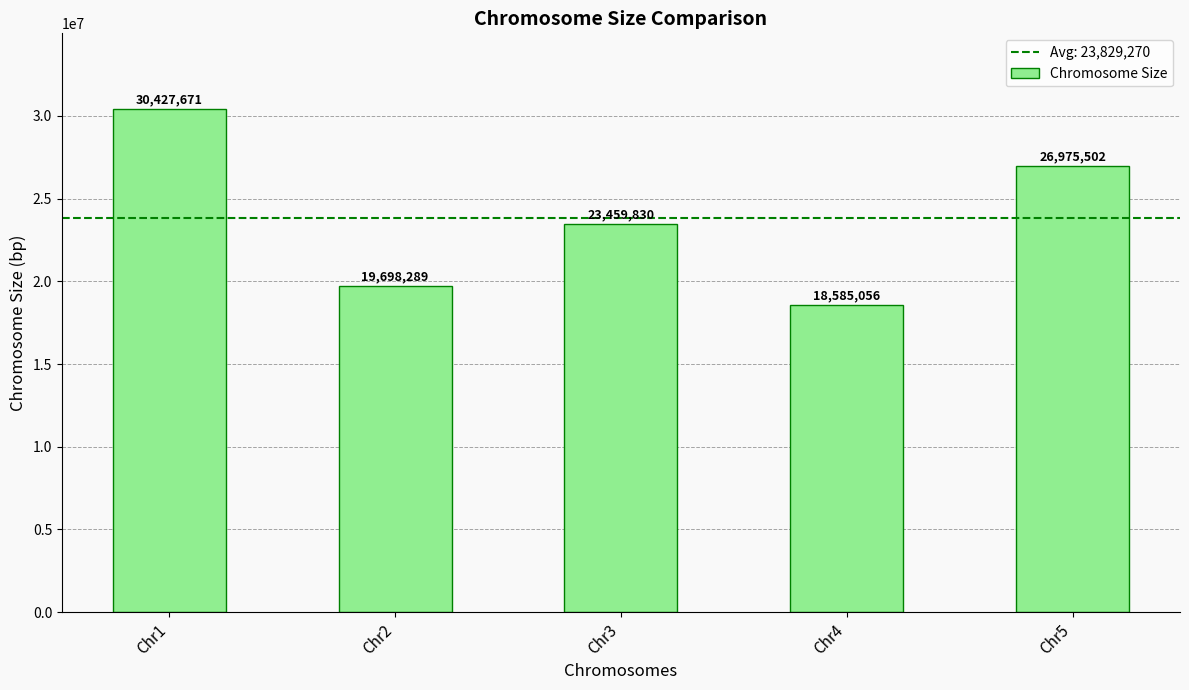

Does the chart contain stacked bars?

No